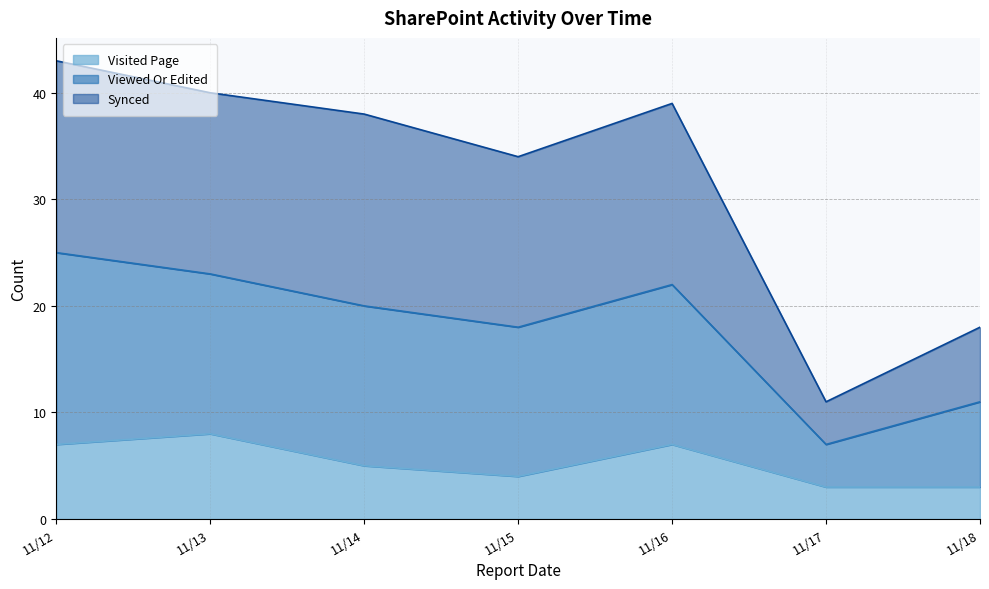

Which category has the highest value in the Visited Page series?

11/13